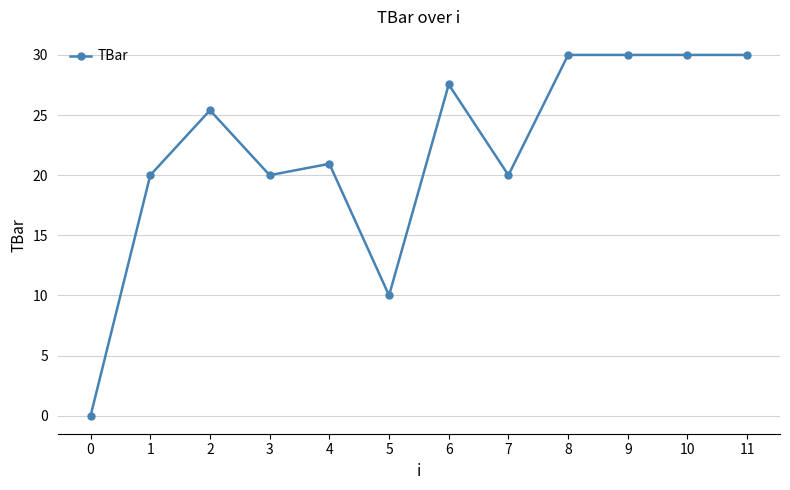

Count the number of values greater than 25.

6